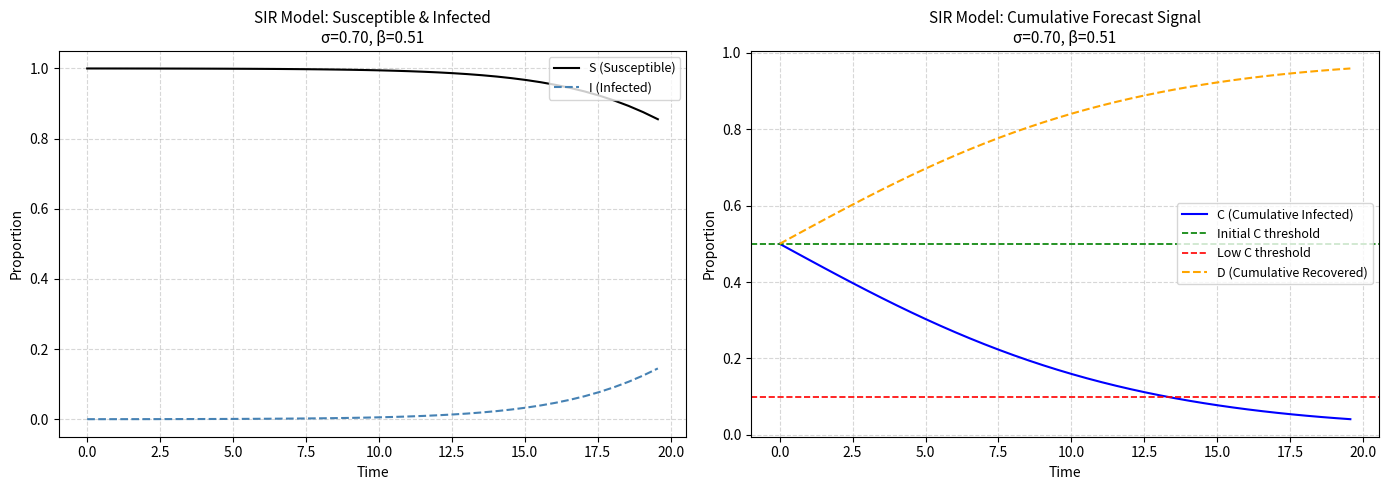

True or false: S (Susceptible) and I (Infected) cross at least once.

False